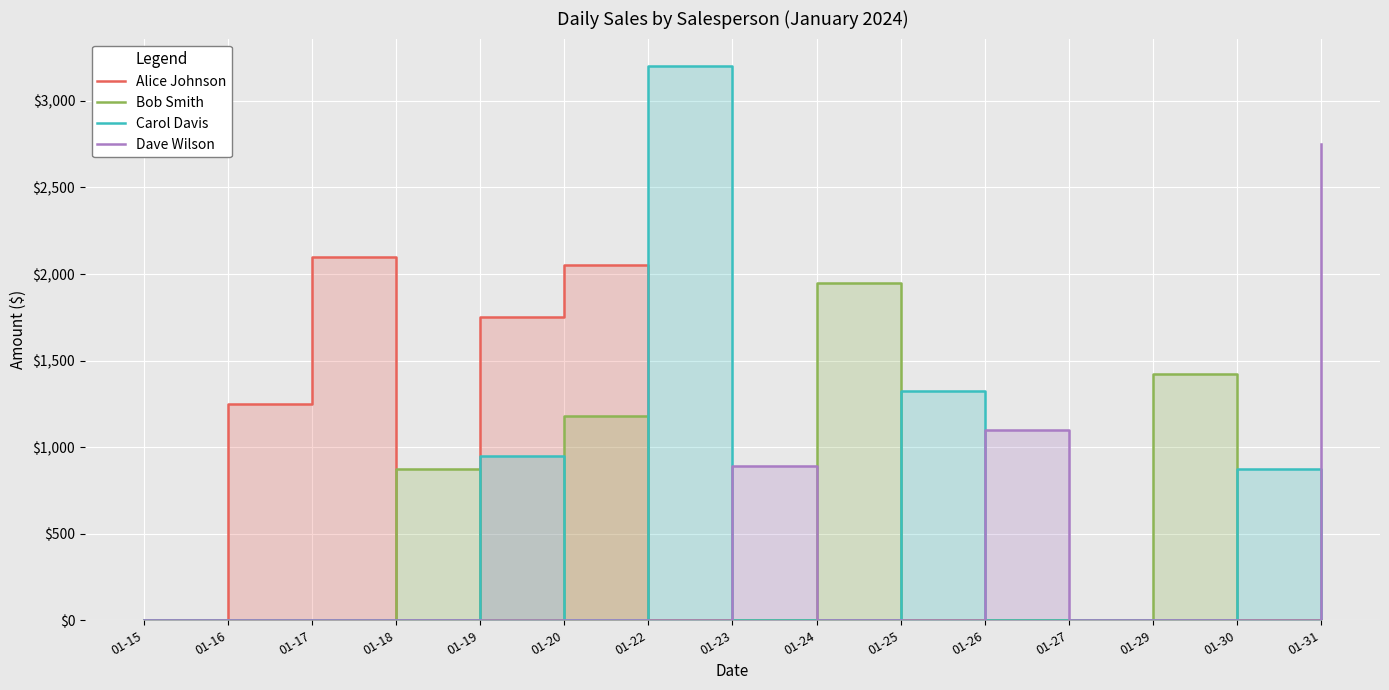

How many positive values does the Dave Wilson series have?

3